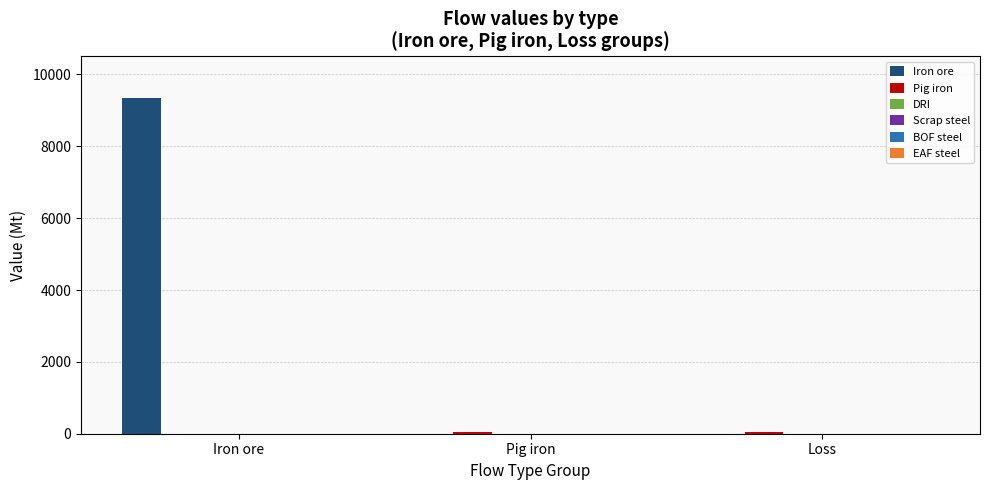

What is the maximum value shown in the chart?

9353.9